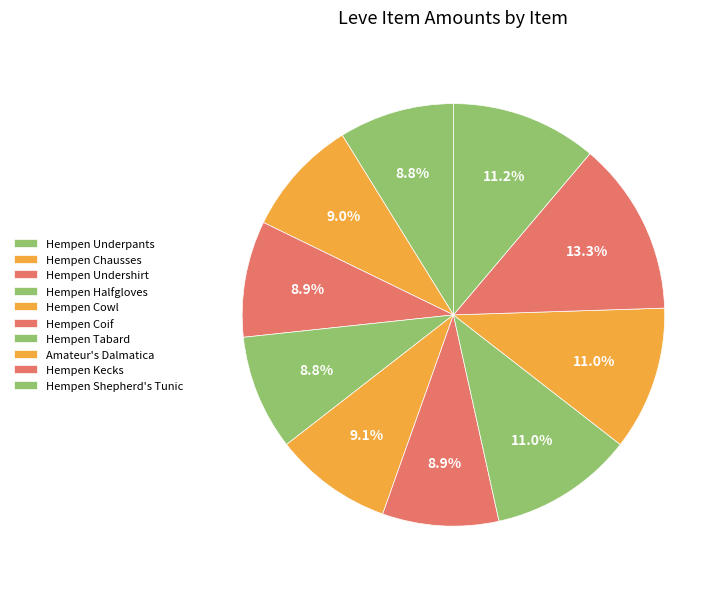

To the nearest percent, what percentage of the pie is Amateur's Dalmatica?

11%